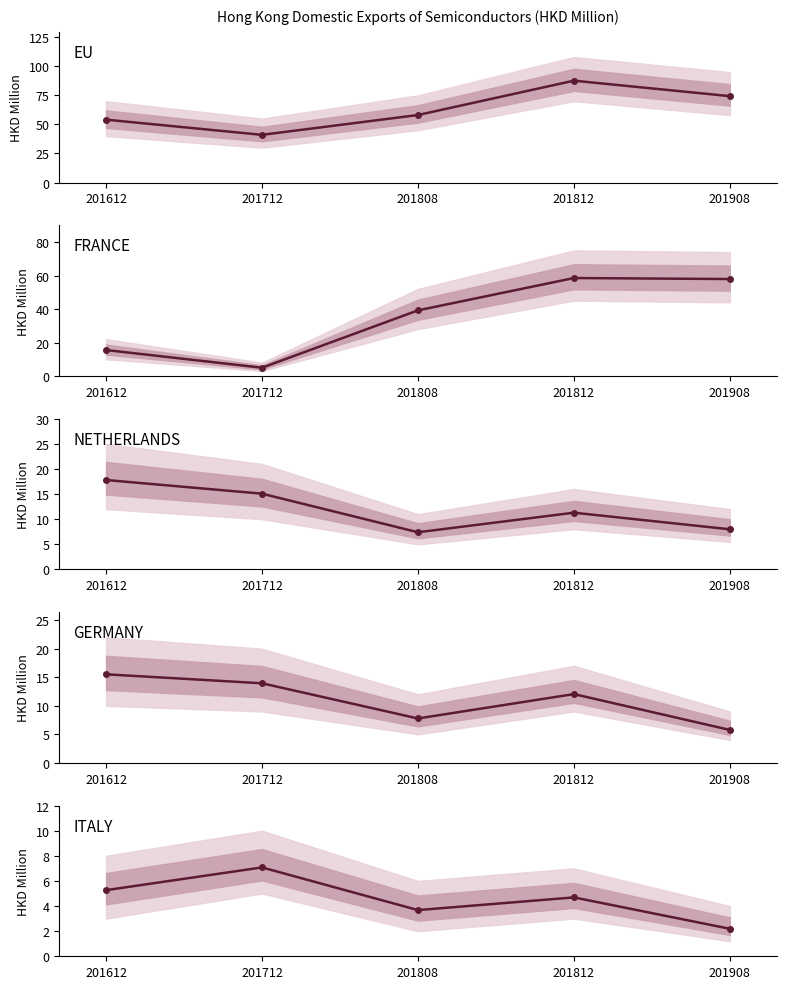

True or false: GERMANY and ITALY intersect in this chart.

False